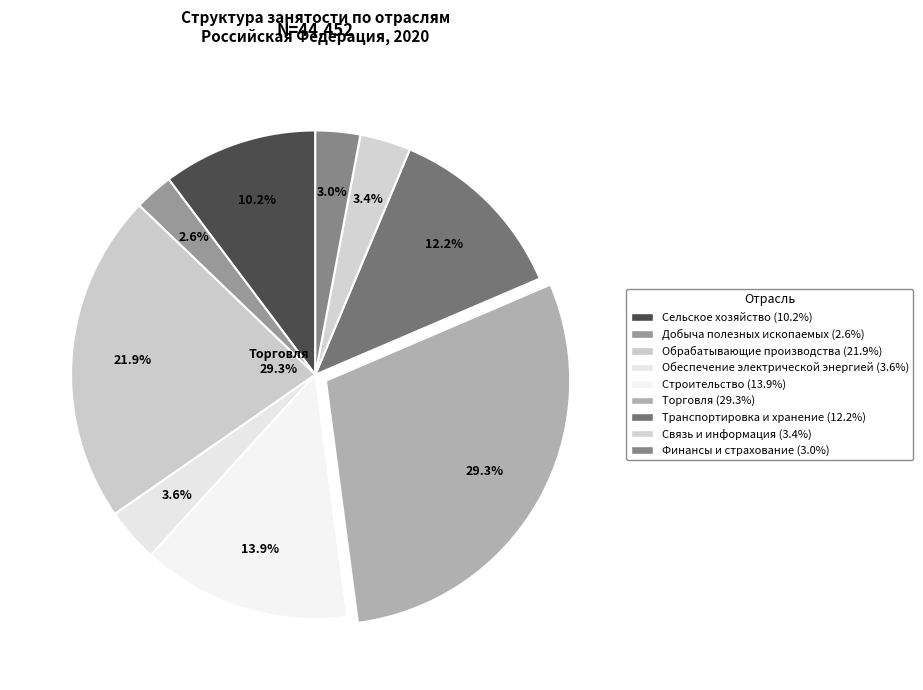

Does any single category account for the majority?

No